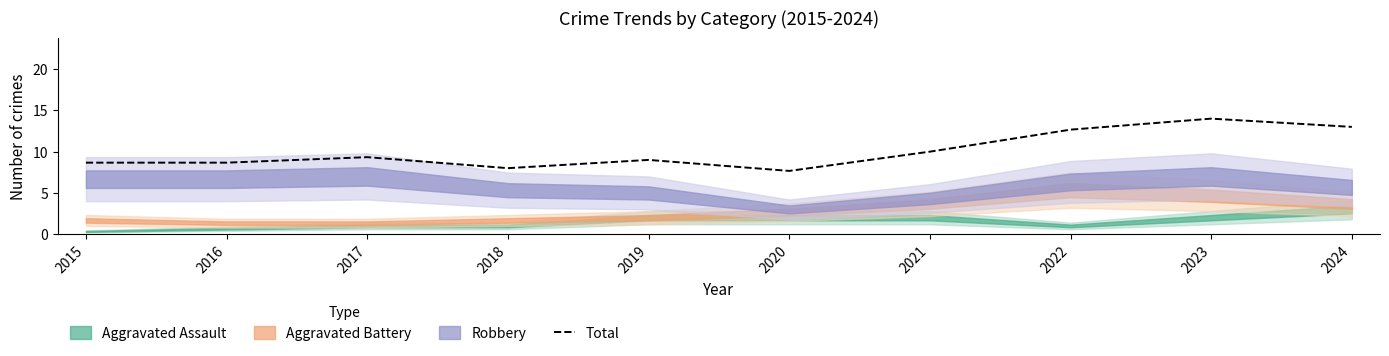

Which category has the highest value across all series?

2023